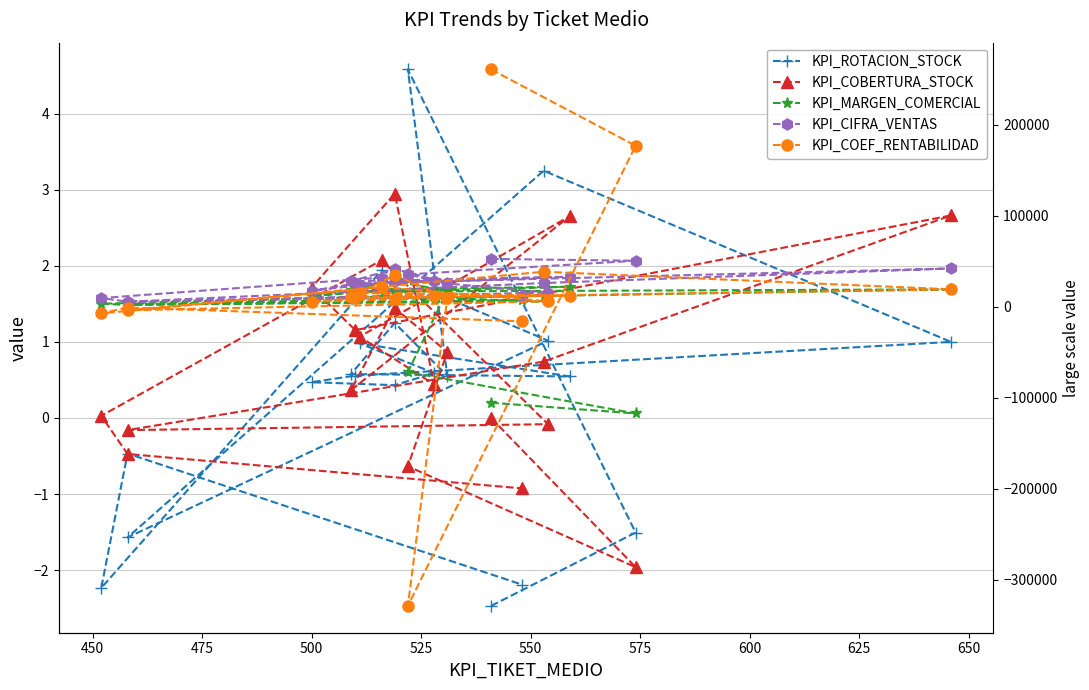

In KPI_MARGEN_COMERCIAL, how many points are lower than both neighbors (excluding endpoints)?

6